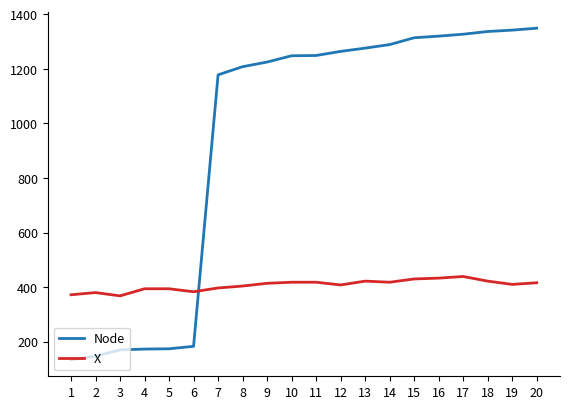

Between 2 and 19, which series saw the biggest shift?

Node